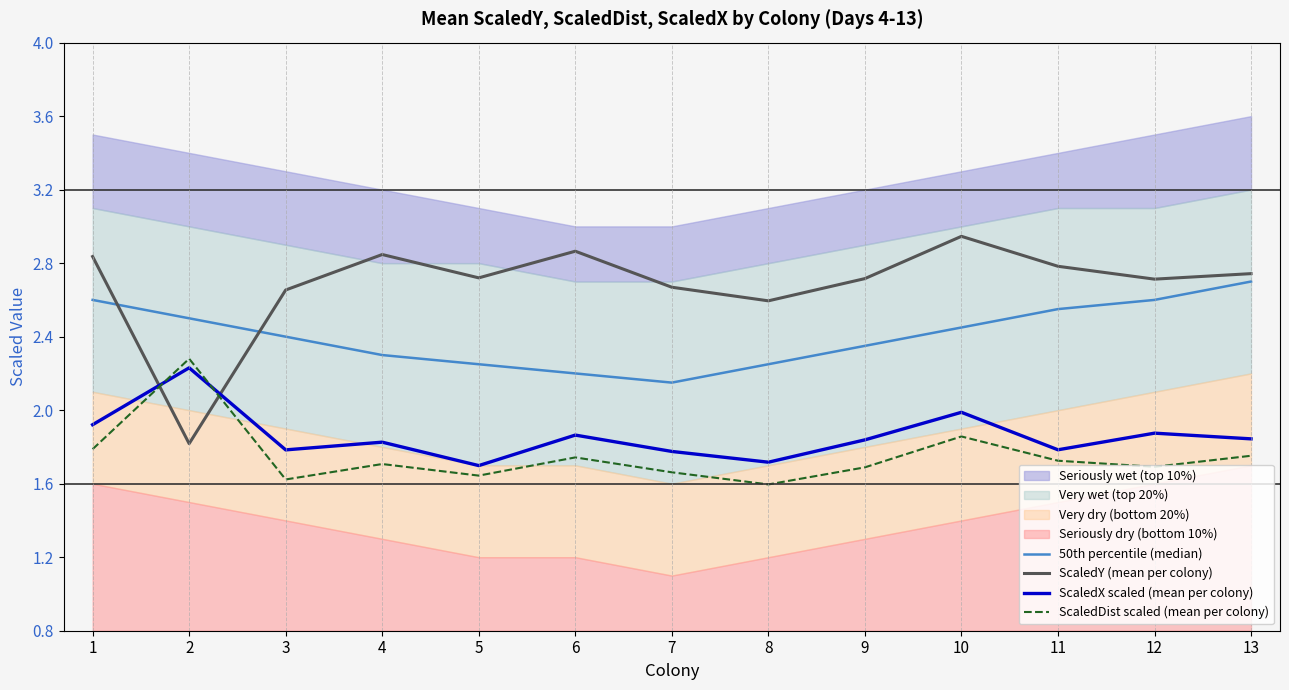

What is the total value across all series at 9?

8.6